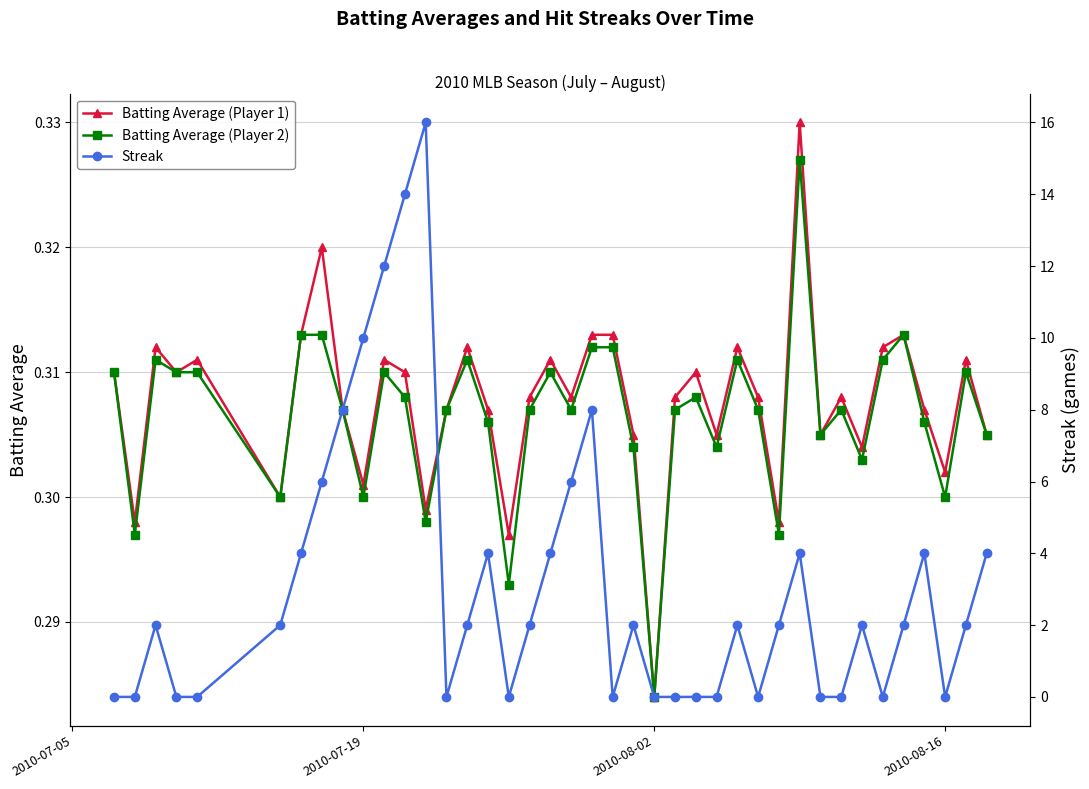

How many interior local valleys does the Streak series have?

6